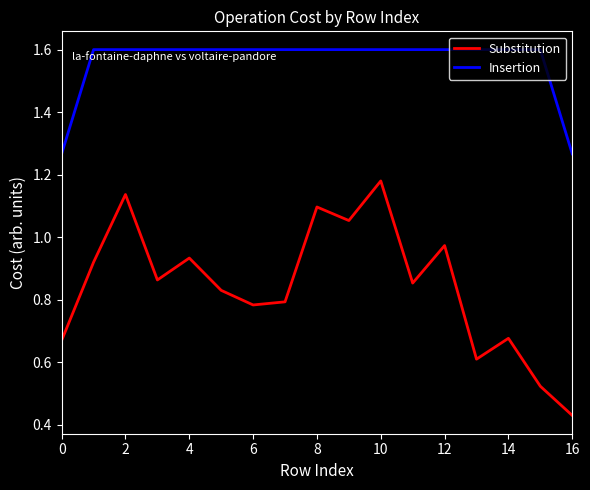

Which series has the largest range (max minus min)?

Substitution